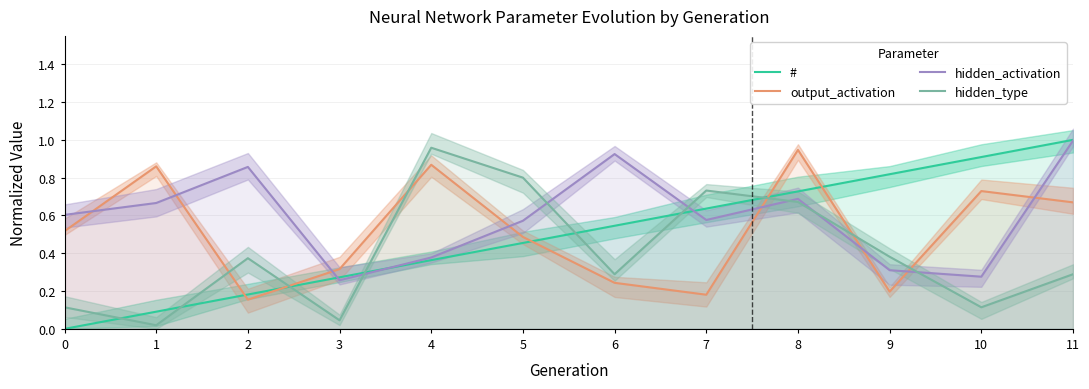

Is it true that hidden_type equals 0.8 at 5?

True